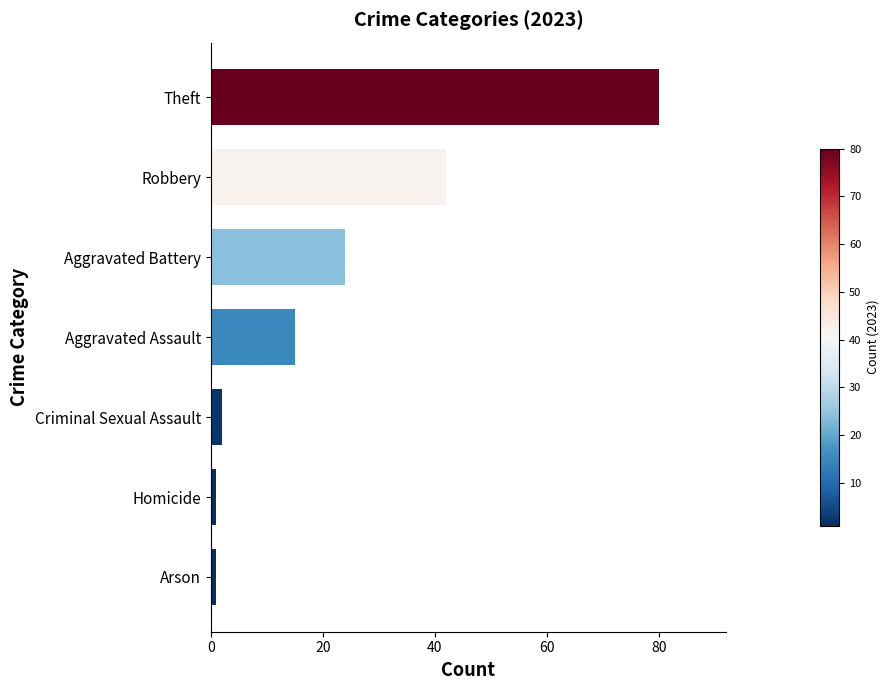

What is the greatest value displayed?

80